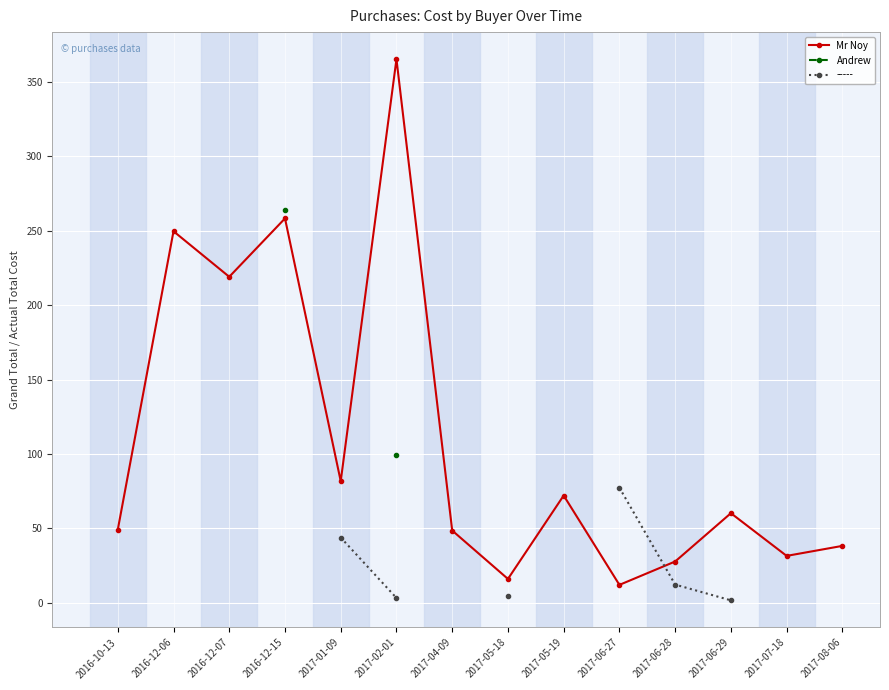

Which category has the lowest value across all series?

2017-06-27